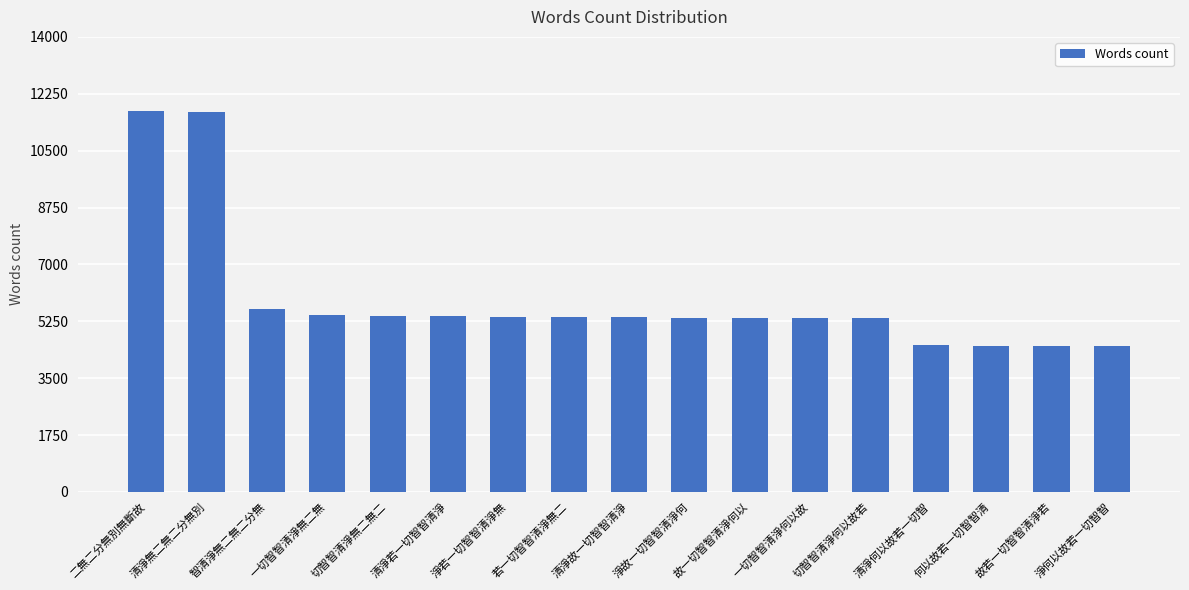

What is the label of the 12th bar from the left?

一切智智清淨何以故